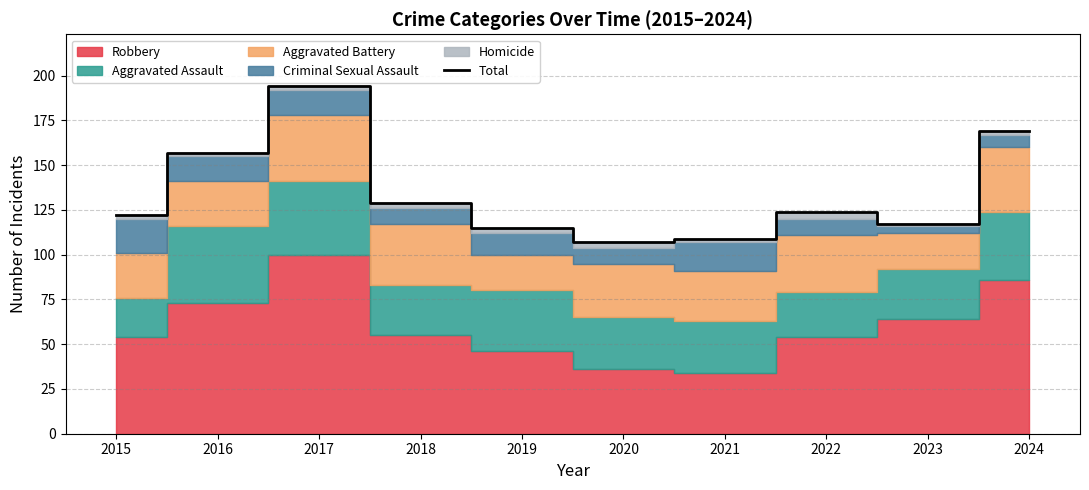

What is the sum of the values at 2020 and 2016?

264